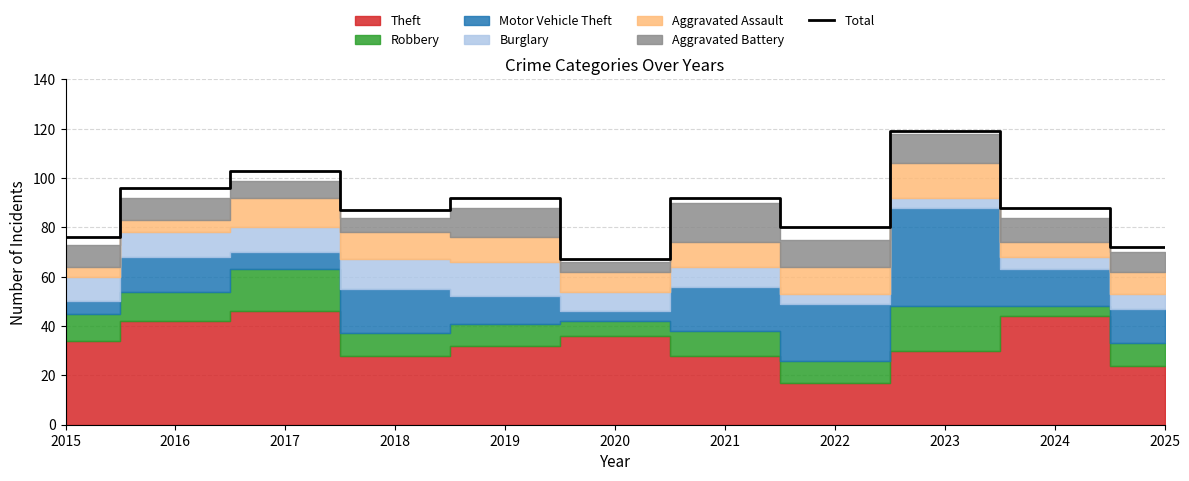

List the labels in order of value, smallest first.

2020, 2025, 2015, 2022, 2018, 2024, 2019, 2021, 2016, 2017, 2023